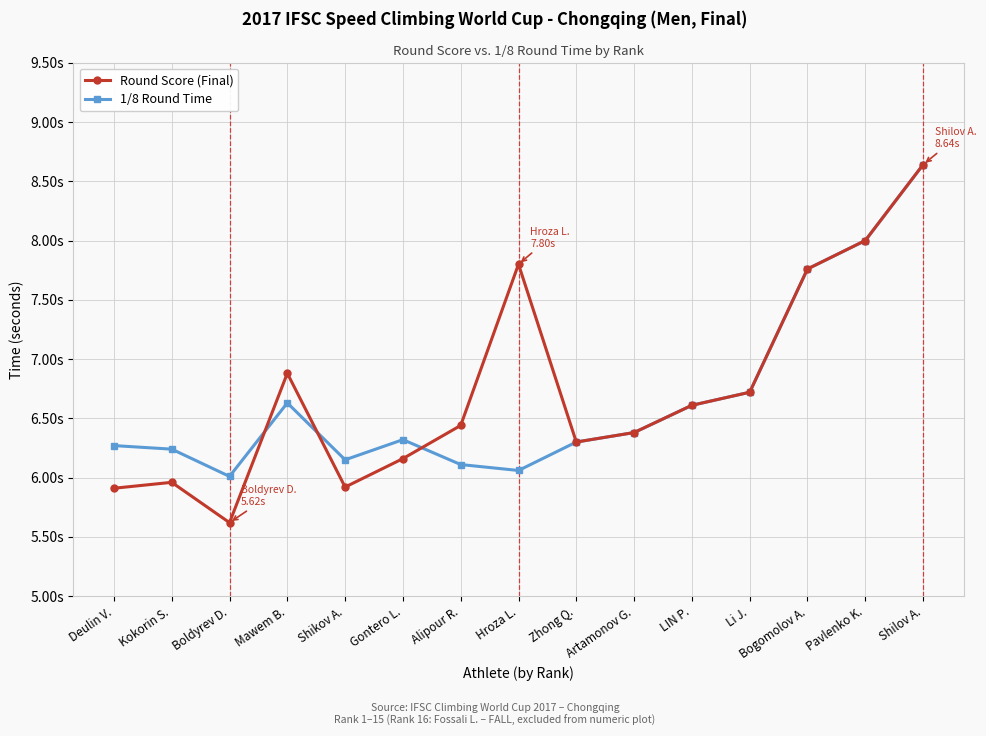

What is the difference between the highest and lowest values at Deulin V.?

0.4